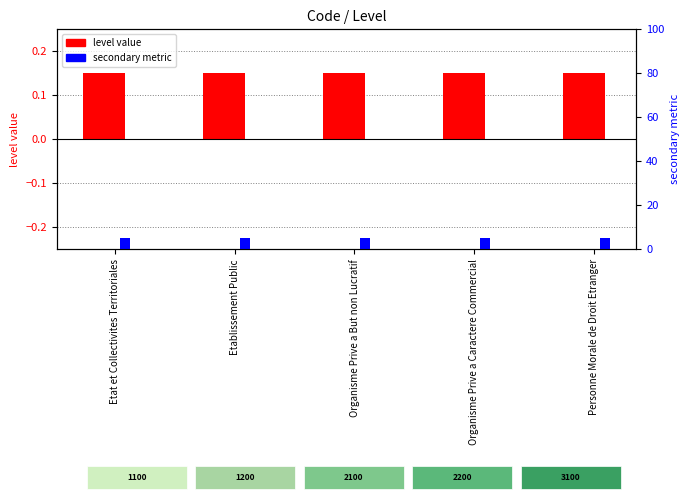

What is the label of the 5th bar from the left?

Personne Morale de Droit Etranger